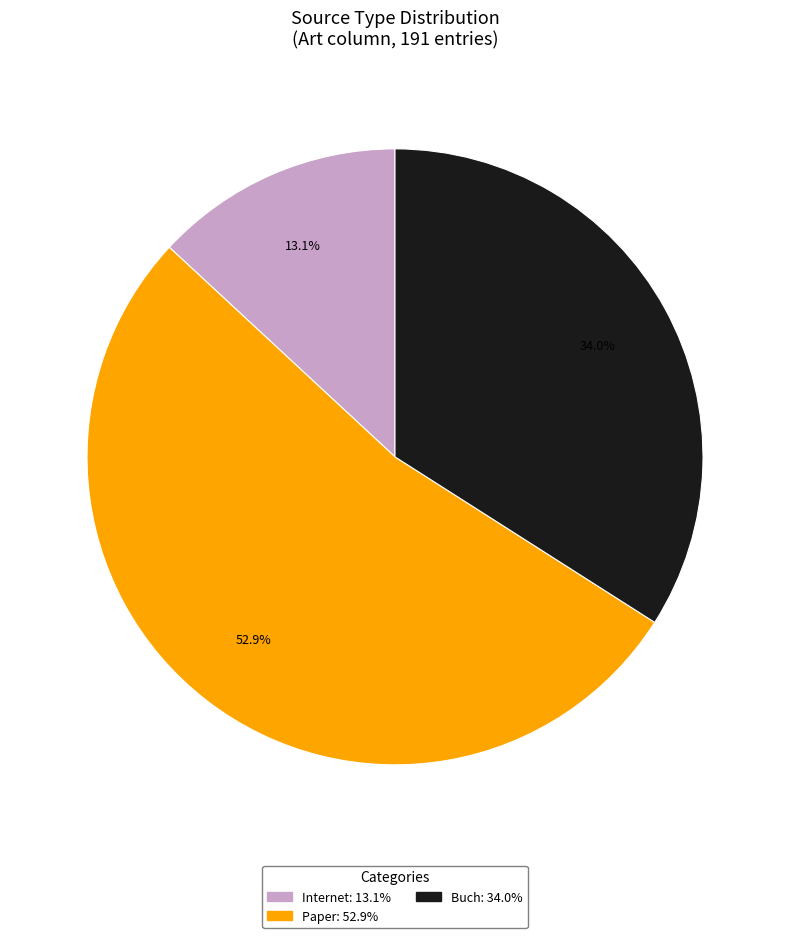

Is there any slice that represents more than half of the pie?

Yes